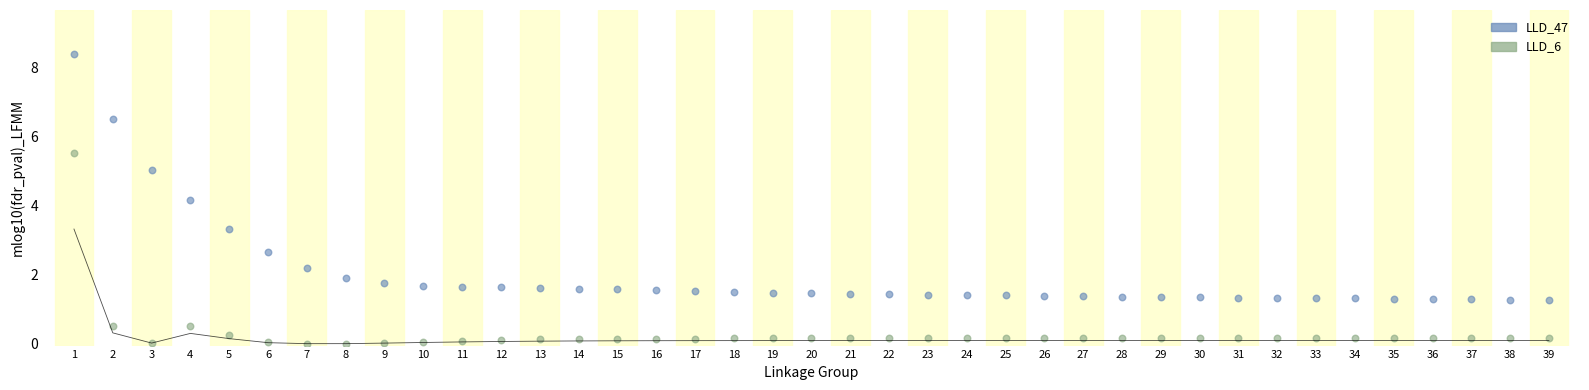

In the LLD_47 series, what Y value is closest to 4?

4.2